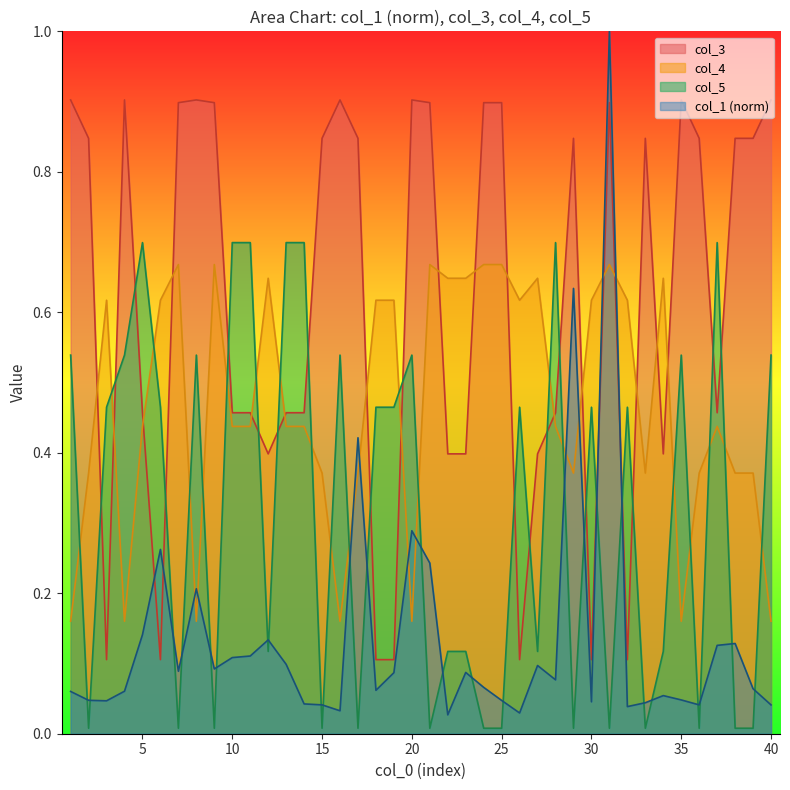

Reading right to left, what are all the values shown in this chart?

col_1: 40=0.0	39=0.1	38=0.1	37=0.1	36=0.0	35=0.0	34=0.1	33=0.0	32=0.0	31=1.0	30=0.0	29=0.6	28=0.1	27=0.1	26=0.0	25=0.0	24=0.1	23=0.1	22=0.0	21=0.2	20=0.3	19=0.1	18=0.1	17=0.4	16=0.0	15=0.0	14=0.0	13=0.1	12=0.1	11=0.1	10=0.1	9=0.1	8=0.2	7=0.1	6=0.3	5=0.1	4=0.1	3=0.0	2=0.0	1=0.1
col_3: 40=0.9	39=0.8	38=0.8	37=0.5	36=0.8	35=0.9	34=0.4	33=0.8	32=0.1	31=0.9	30=0.1	29=0.8	28=0.5	27=0.4	26=0.1	25=0.9	24=0.9	23=0.4	22=0.4	21=0.9	20=0.9	19=0.1	18=0.1	17=0.8	16=0.9	15=0.8	14=0.5	13=0.5	12=0.4	11=0.5	10=0.5	9=0.9	8=0.9	7=0.9	6=0.1	5=0.5	4=0.9	3=0.1	2=0.8	1=0.9
col_4: 40=0.2	39=0.4	38=0.4	37=0.4	36=0.4	35=0.2	34=0.6	33=0.4	32=0.6	31=0.7	30=0.6	29=0.4	28=0.4	27=0.6	26=0.6	25=0.7	24=0.7	23=0.6	22=0.6	21=0.7	20=0.2	19=0.6	18=0.6	17=0.4	16=0.2	15=0.4	14=0.4	13=0.4	12=0.6	11=0.4	10=0.4	9=0.7	8=0.2	7=0.7	6=0.6	5=0.4	4=0.2	3=0.6	2=0.4	1=0.2
col_5: 40=0.5	39=0.0	38=0.0	37=0.7	36=0.0	35=0.5	34=0.1	33=0.0	32=0.5	31=0.0	30=0.5	29=0.0	28=0.7	27=0.1	26=0.5	25=0.0	24=0.0	23=0.1	22=0.1	21=0.0	20=0.5	19=0.5	18=0.5	17=0.0	16=0.5	15=0.0	14=0.7	13=0.7	12=0.1	11=0.7	10=0.7	9=0.0	8=0.5	7=0.0	6=0.5	5=0.7	4=0.5	3=0.5	2=0.0	1=0.5